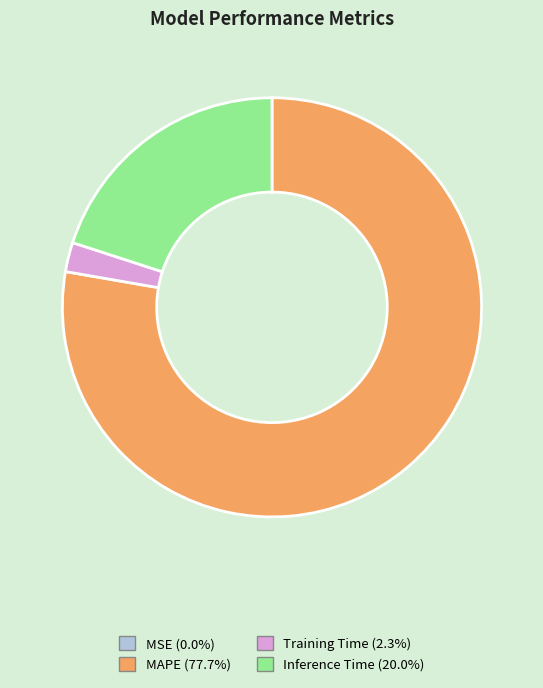

Which has a higher value, Inference Time or Training Time?

Inference Time